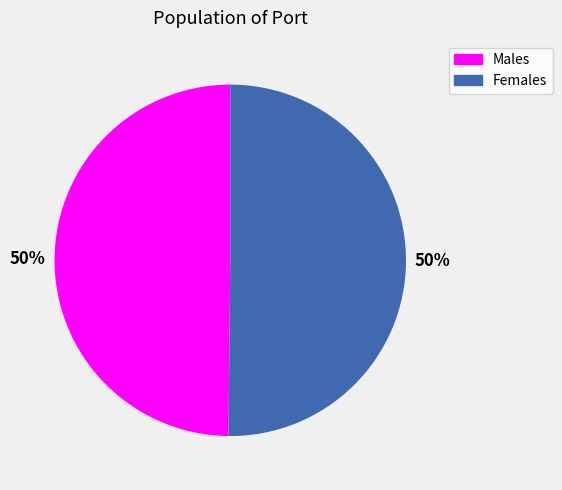

How many slices are in this pie chart?

2